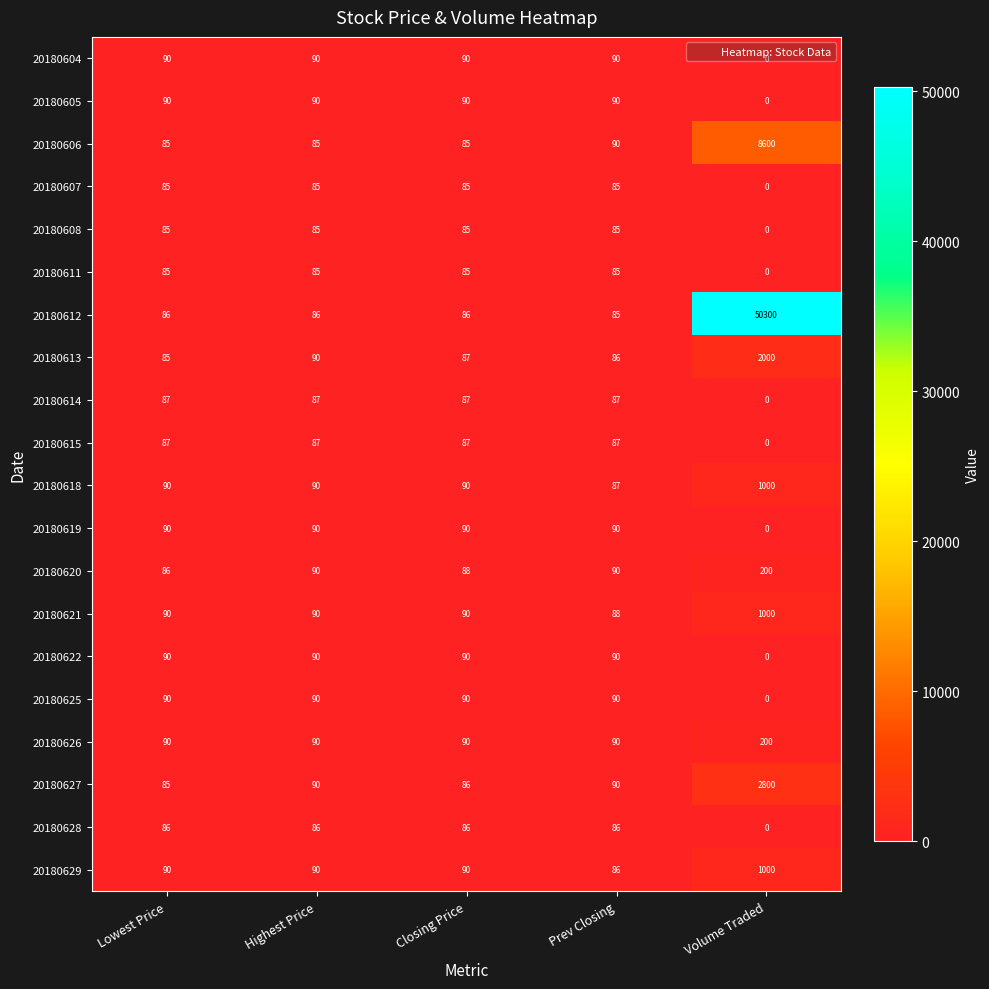

What value does the 20180604 series have at Highest Price?

90